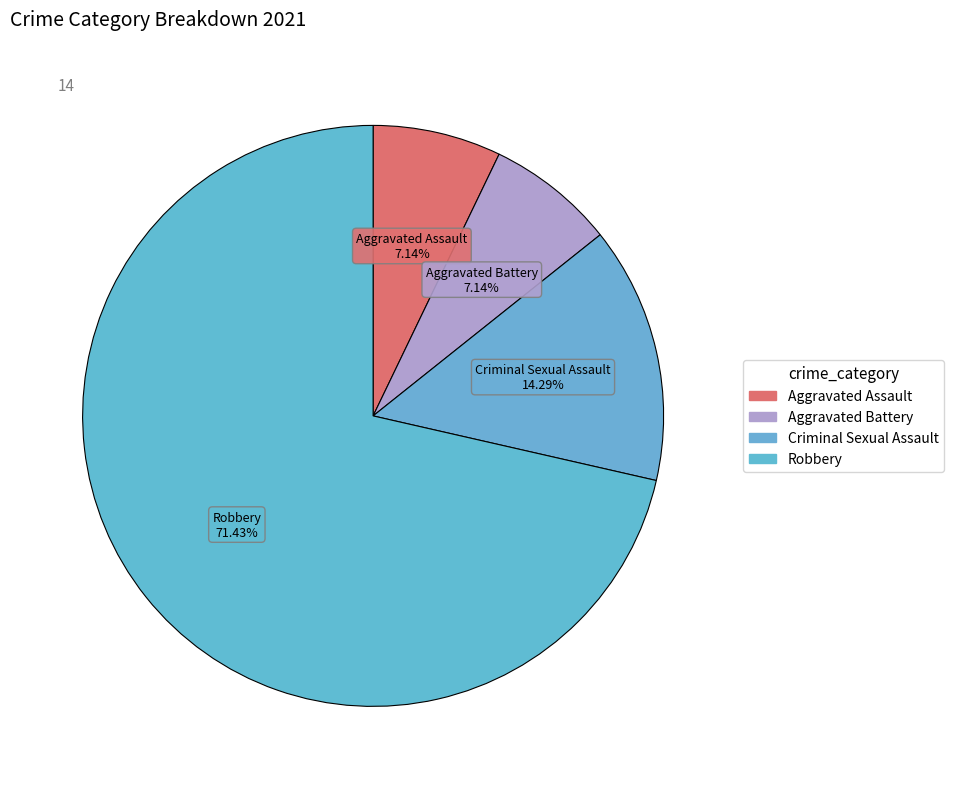

Count the number of slices in the pie.

4